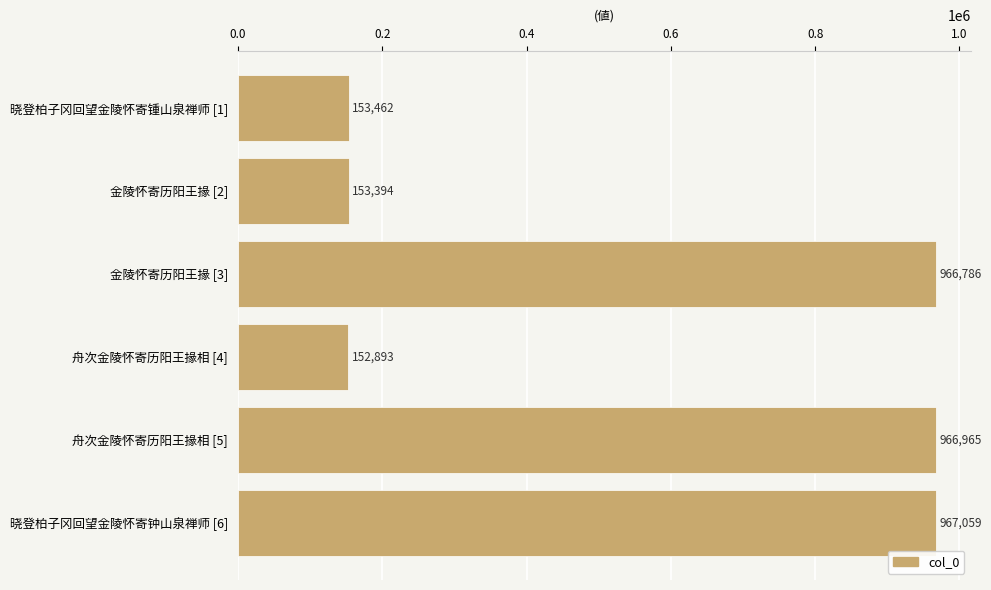

What is the label of the 6th bar from the bottom?

晓登柏子冈回望金陵怀寄锺山泉禅师 [1]